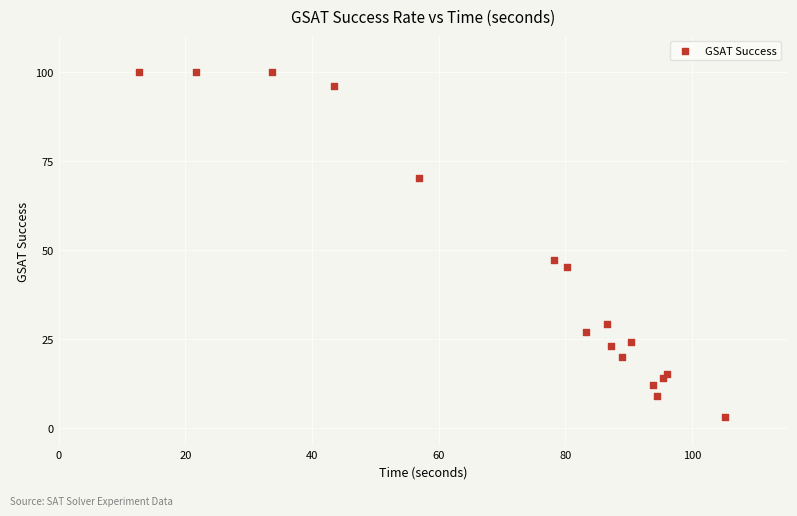

What Y value in the scatter plot is closest to 51?

47